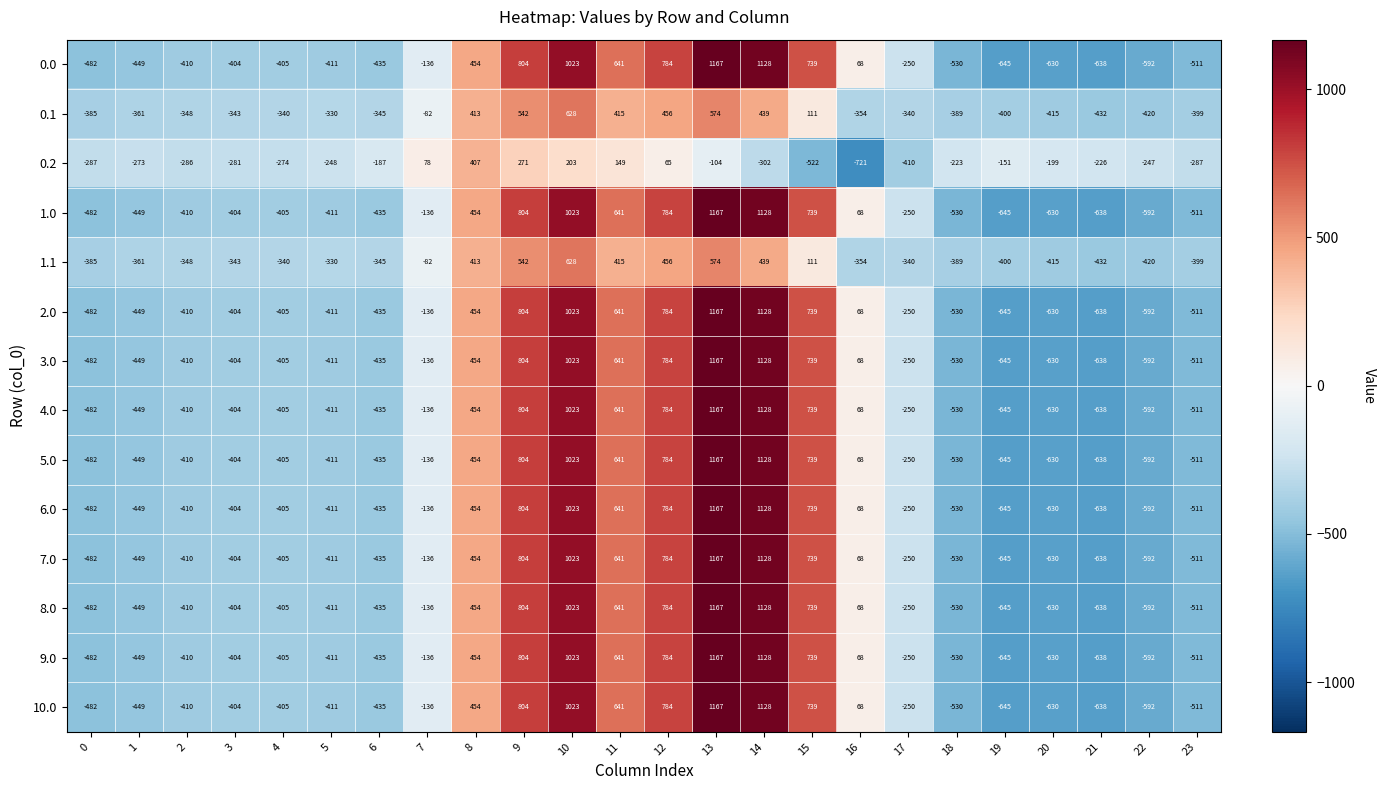

At which label does 1.1 first exceed -340?

5